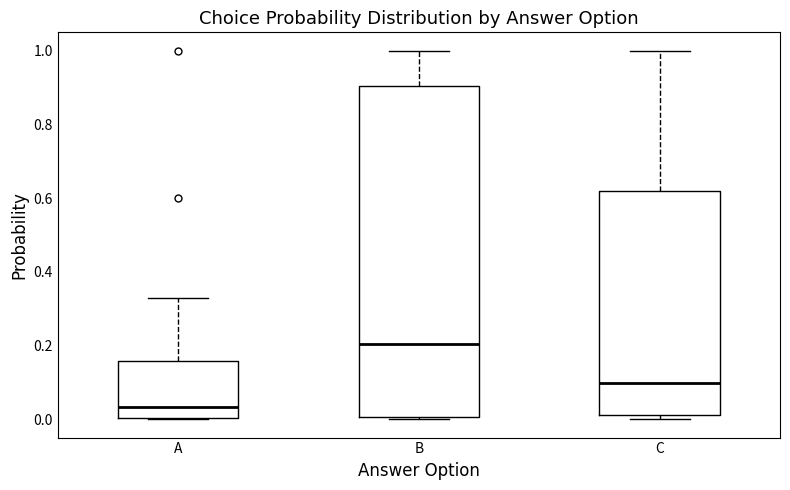

Reading left to right, transcribe this box plot: for each box, give where its median line is, the range the box spans, and where its two whiskers end, as read against the y-axis. The values are not printed on the chart, so give them approximately, as read against the axis.

A: median 0.04, box 0.00 to 0.16, whiskers 0.00 to 0.32
B: median 0.20, box 0.00 to 0.90, whiskers 0.00 to 1.00
C: median 0.10, box 0.02 to 0.62, whiskers 0.00 to 1.00